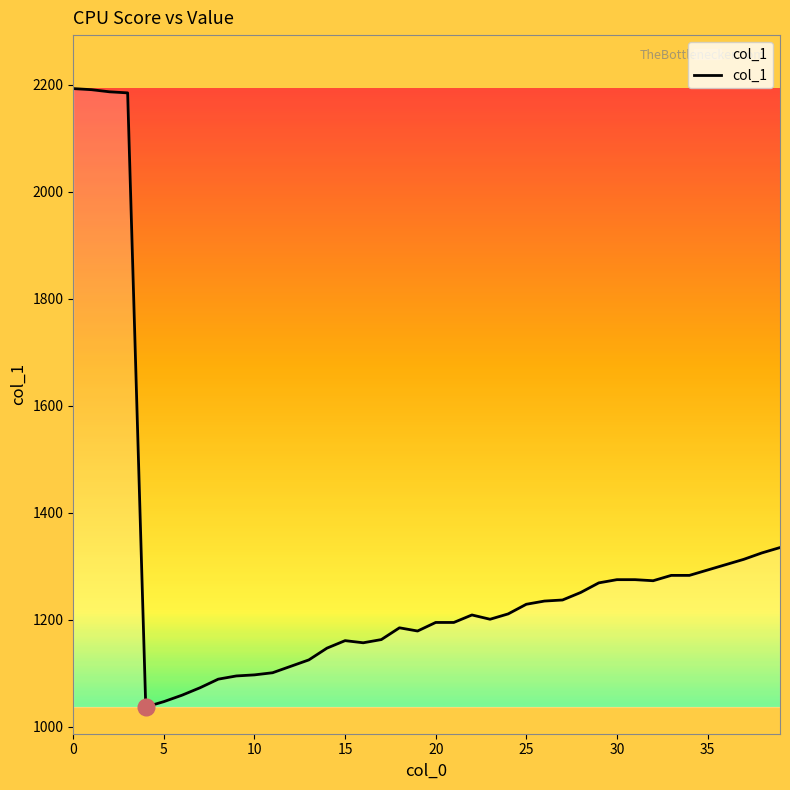

What is the difference between the second highest and second lowest values?

1144